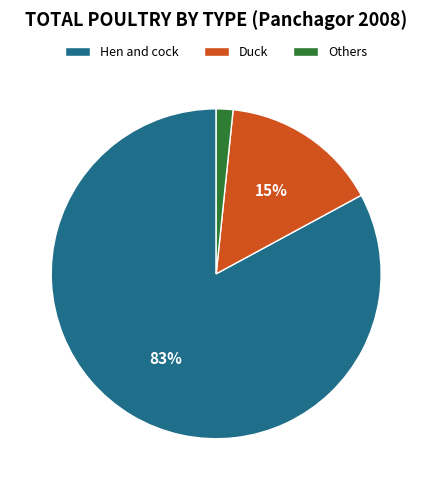

What is the smallest slice in the pie chart?

Others